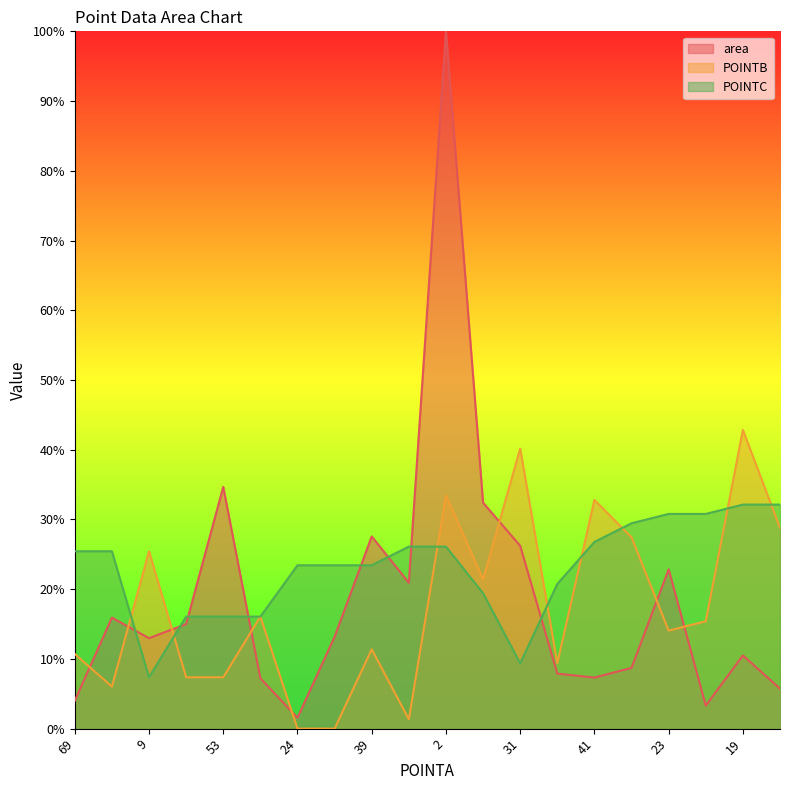

Rank the series by their maximum value, from lowest to highest.

POINTC, POINTB, area